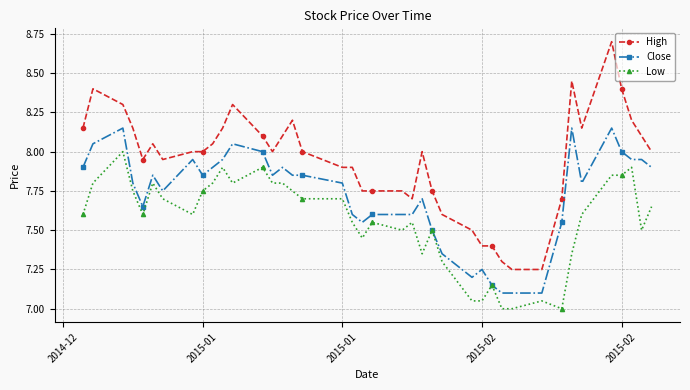

Which series has the largest range (max minus min)?

High